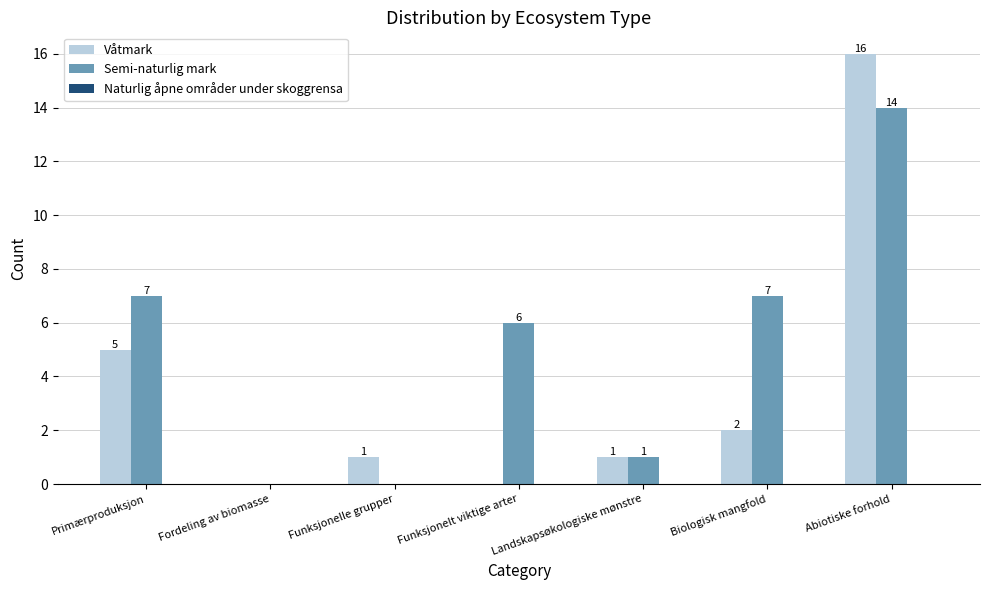

The Semi-naturlig mark series shows 10 at Funksjonelt viktige arter. True or false?

False